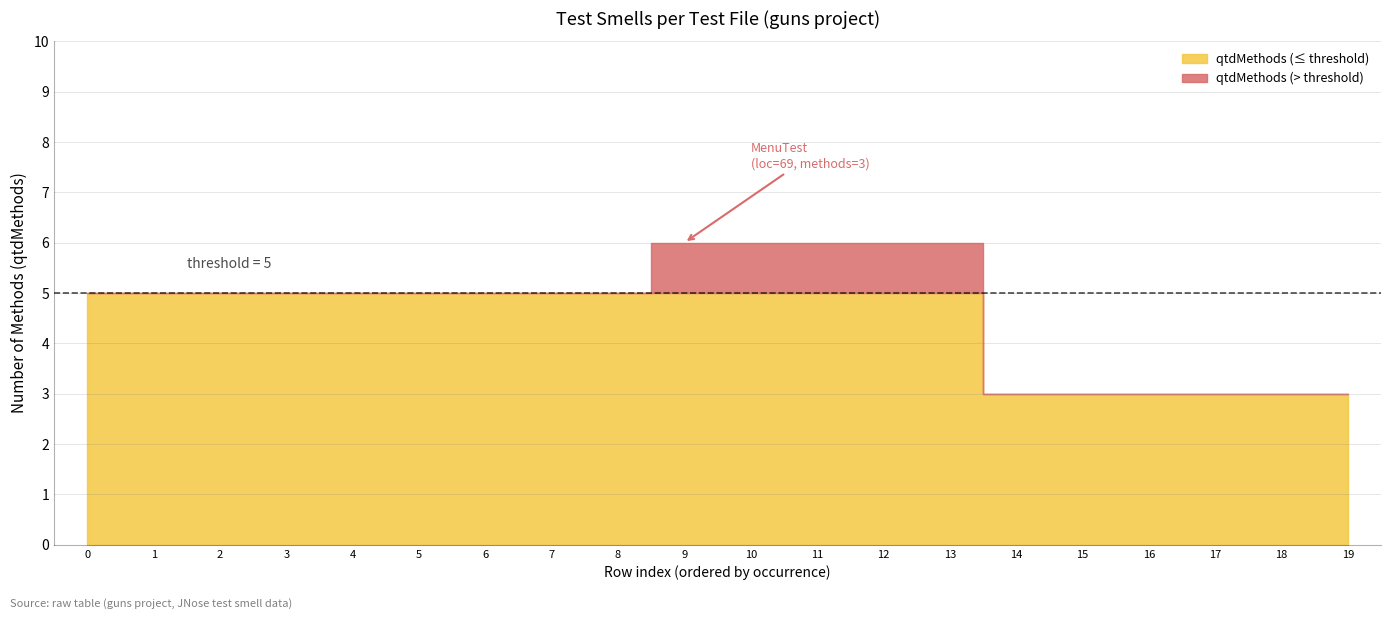

Between 4 and 15, which is larger?

4